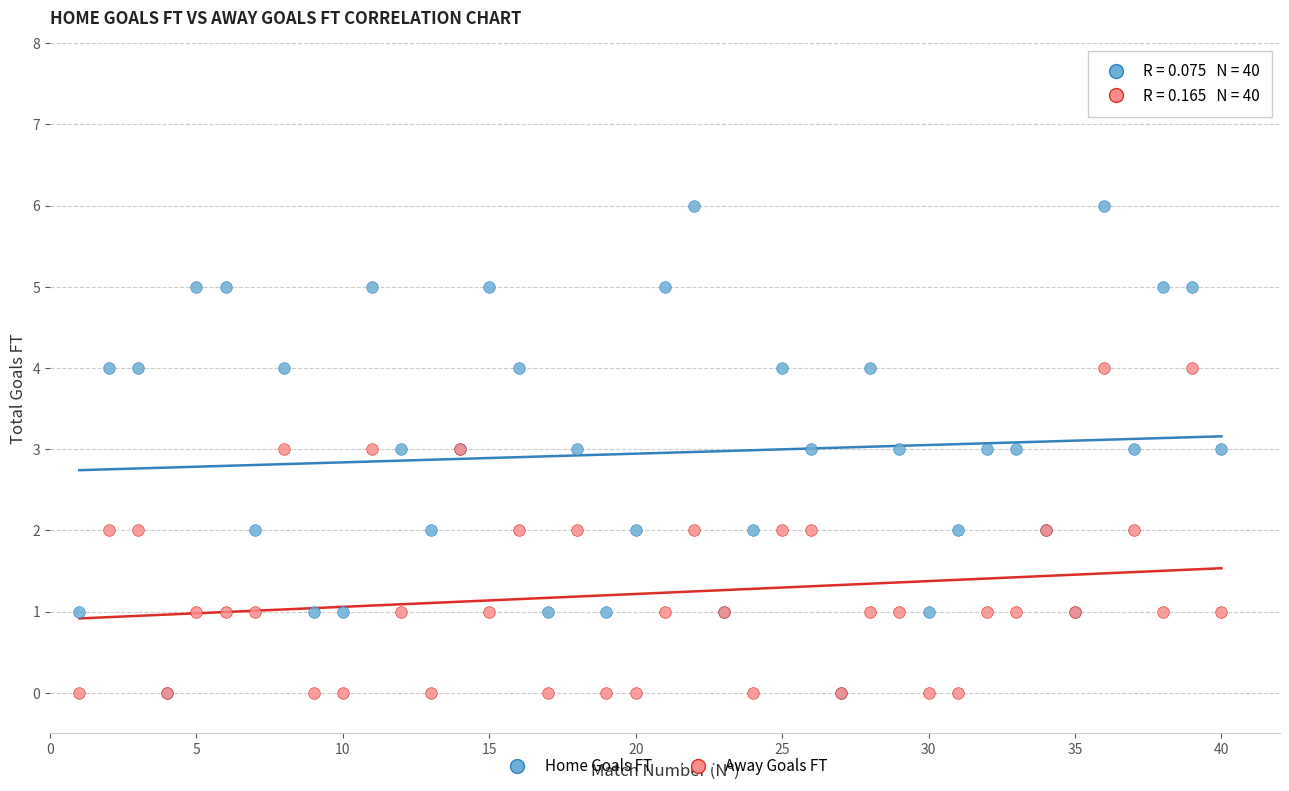

Which series has the largest Y range (max minus min)?

Home Goals FT